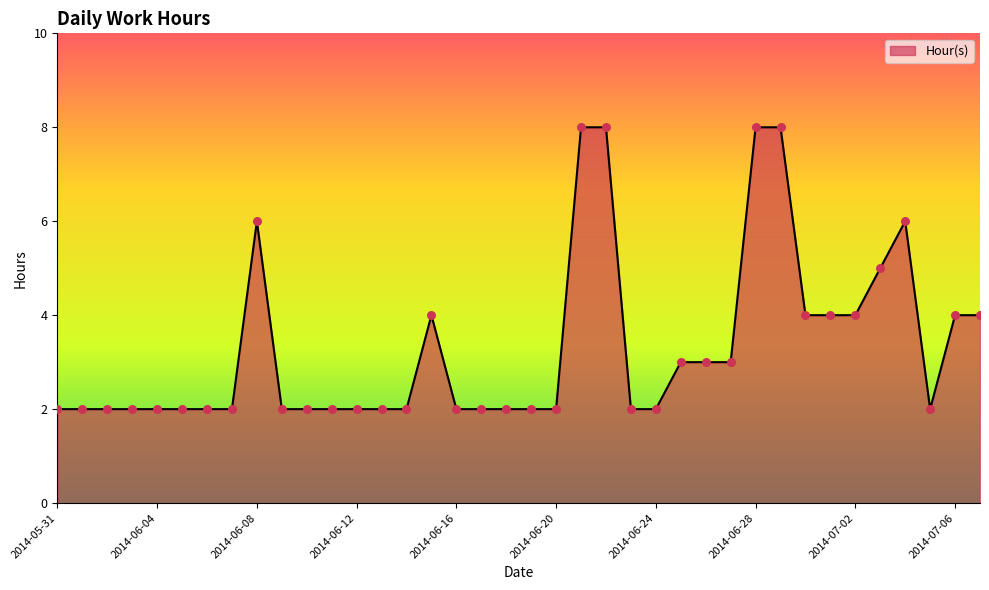

What is the difference between the maximum and minimum values?

6